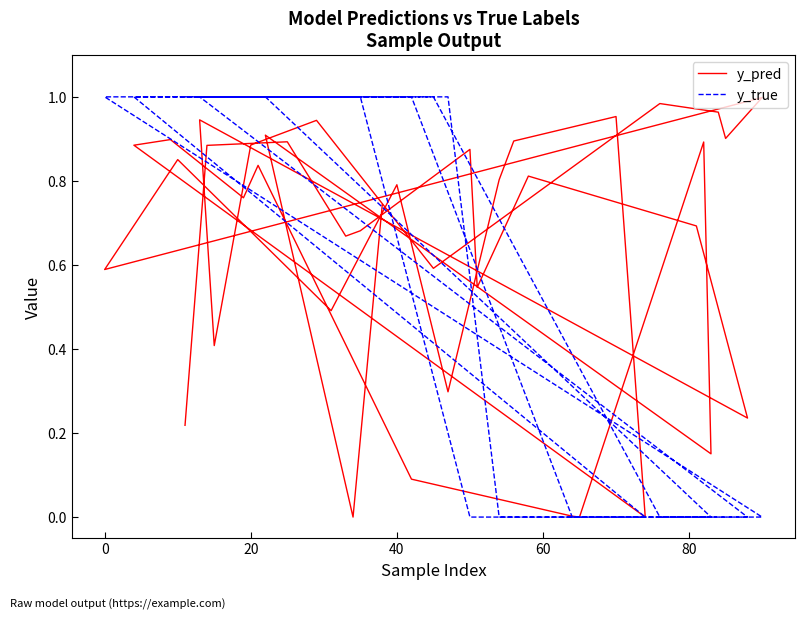

What is the sum of all y_true values?

23.0